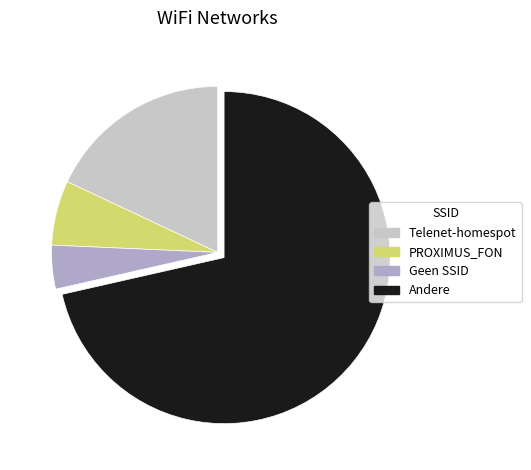

Combined, do Geen SSID and Telenet-homespot account for over 50%?

No